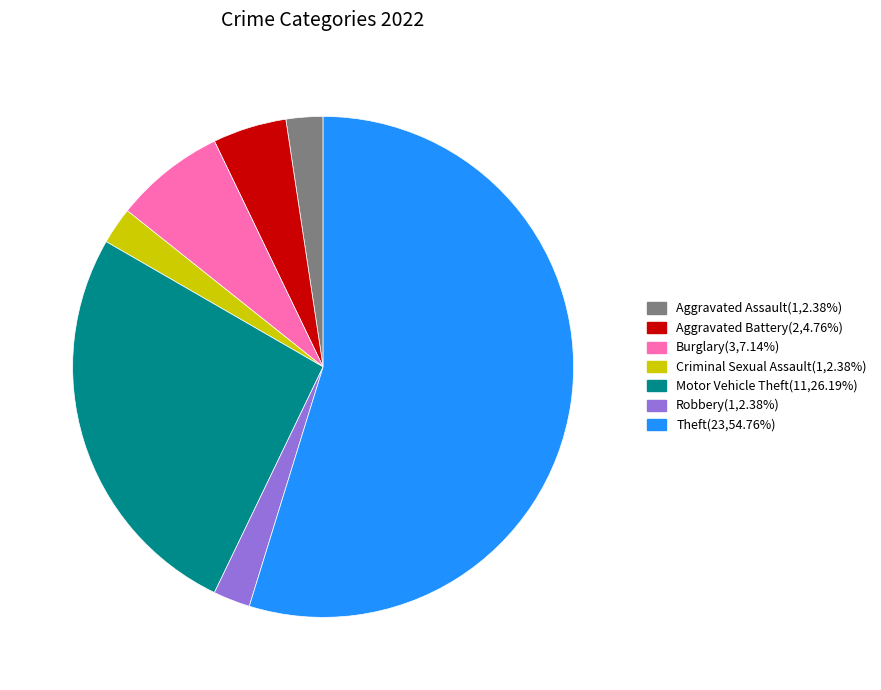

Do Theft and Aggravated Battery together represent more than half of the pie?

Yes